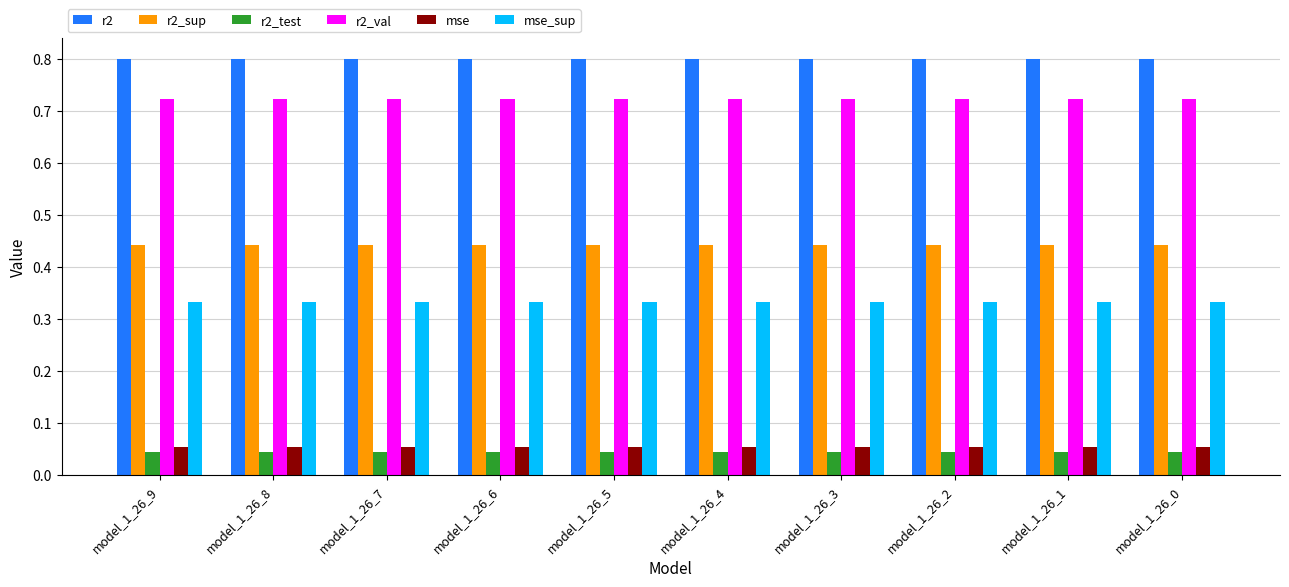

What is the difference between the highest and lowest values at model_1_26_4?

0.8